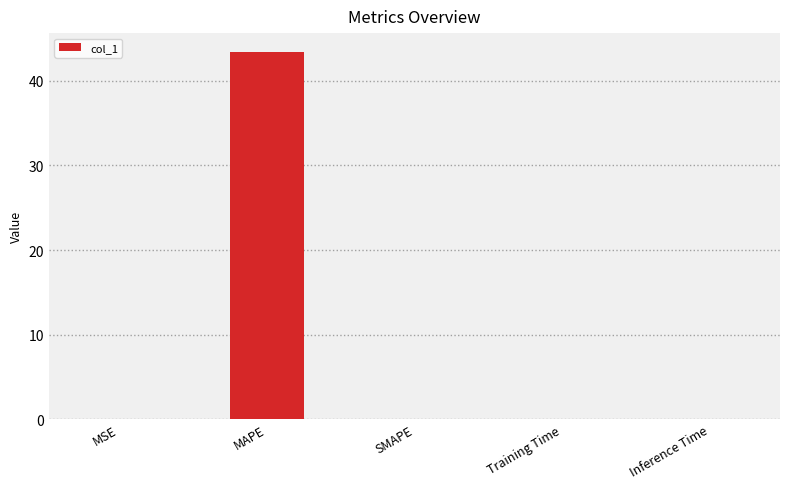

The value at SMAPE is 0.0. True or false?

True